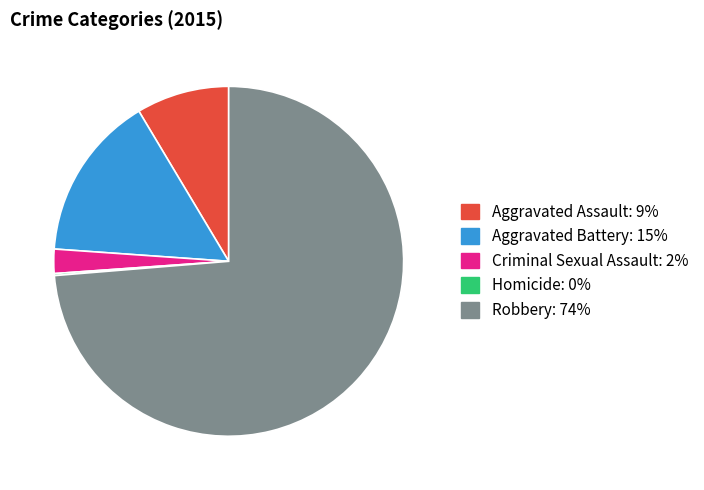

What is the majority slice?

Robbery